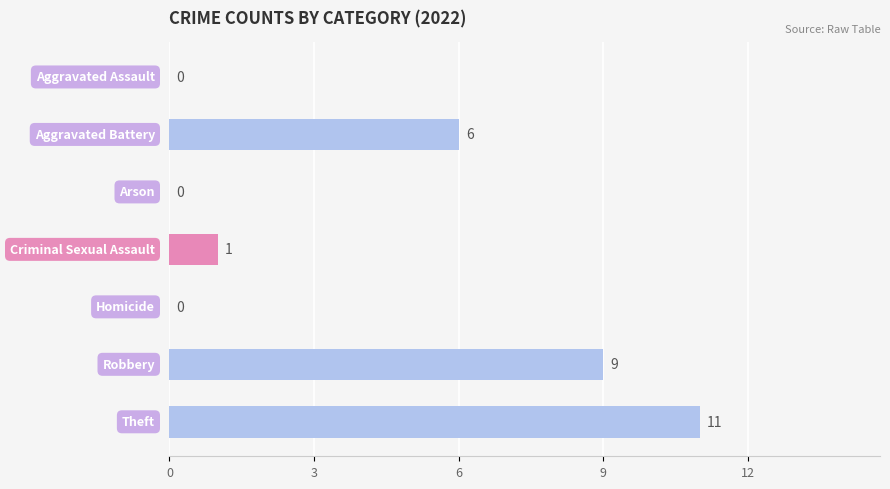

How many series are shown in this chart?

1